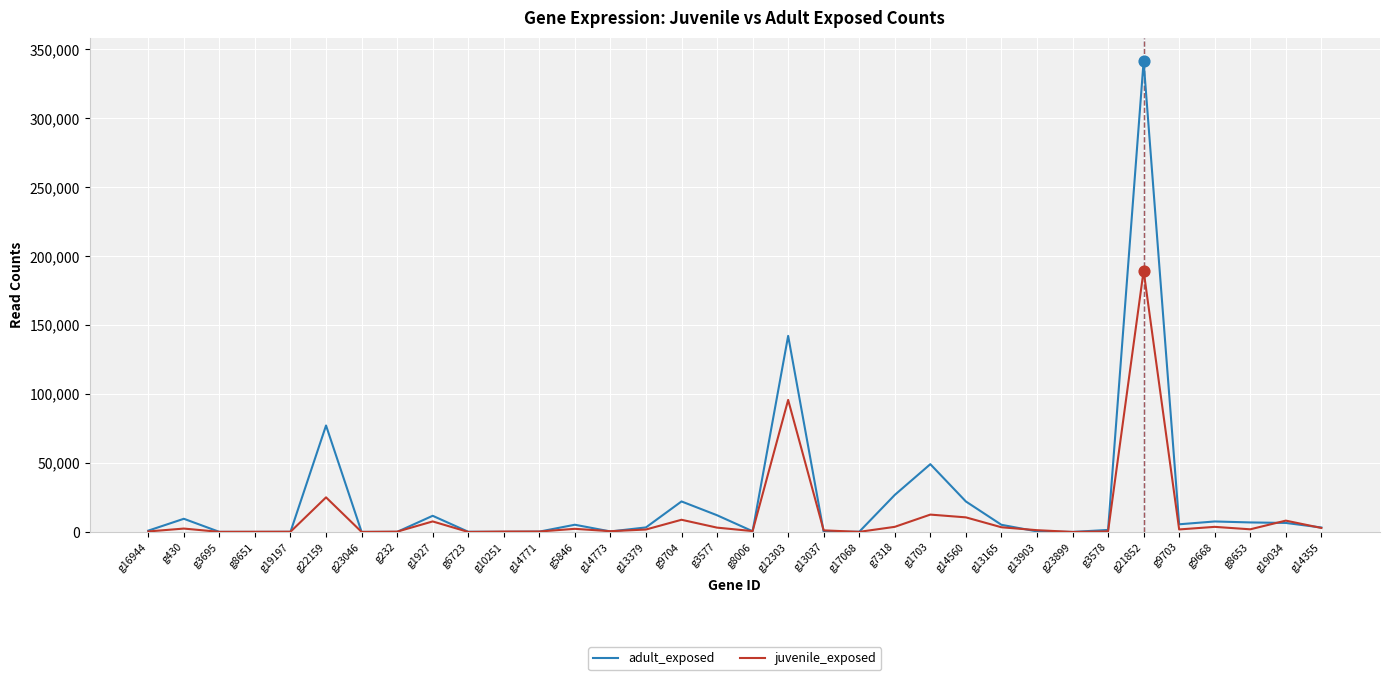

At how many categories does at least one series exceed 147676?

1